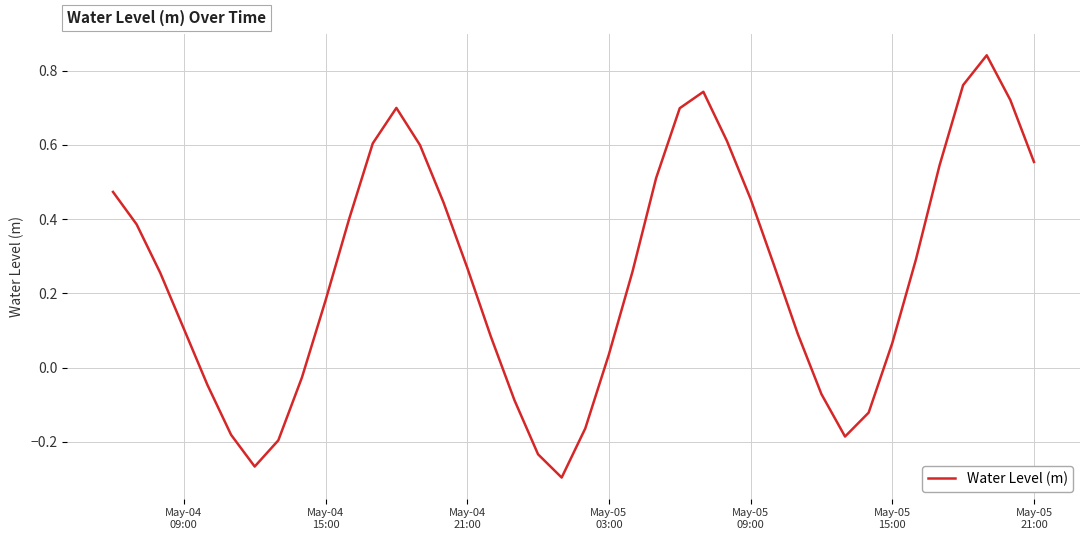

What is the difference between the maximum and second lowest values?

1.1